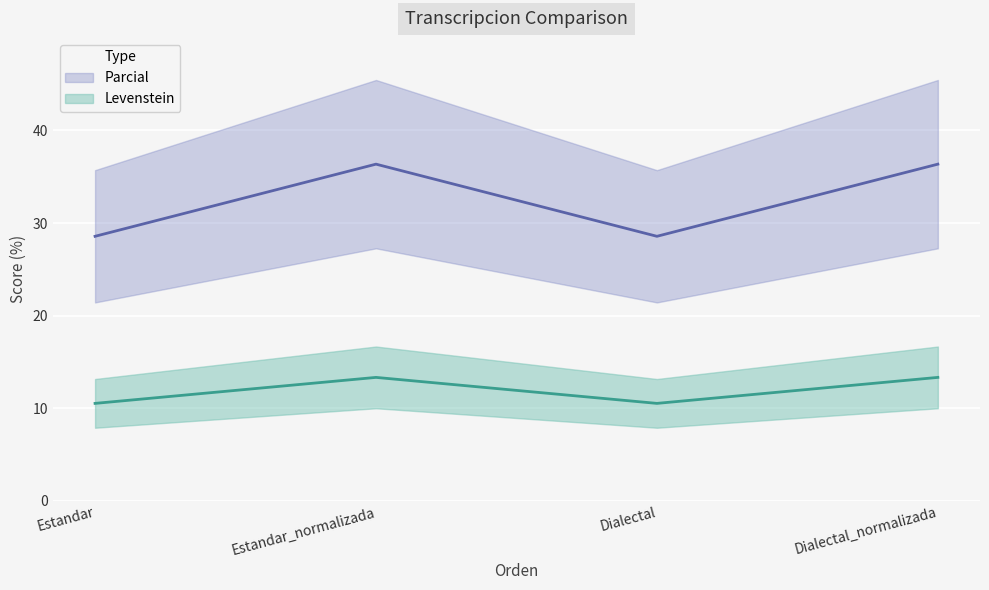

At Dialectal_normalizada, list the series in order from smallest to largest.

Parcial, Levenstein